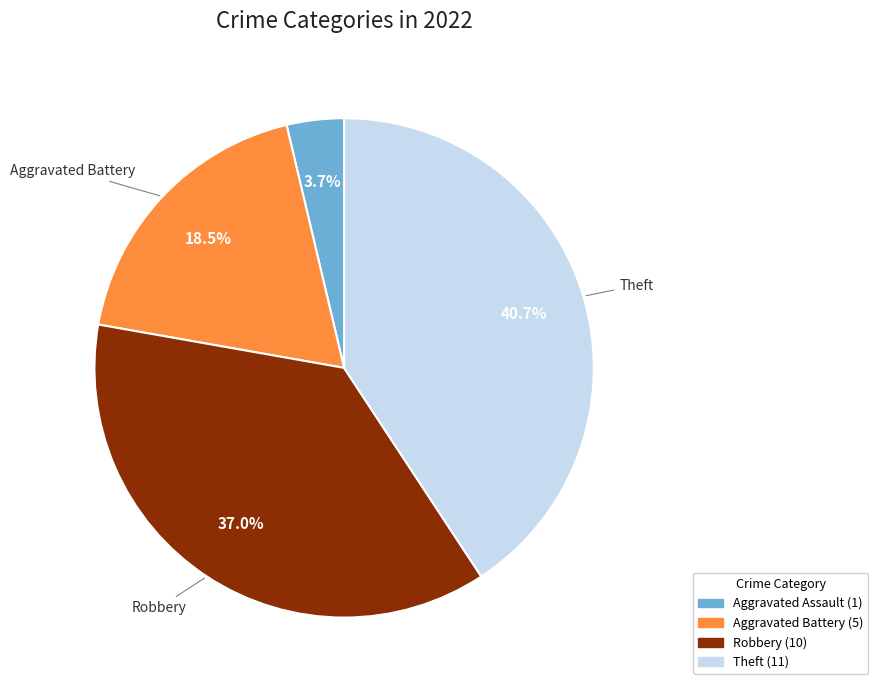

Does any single category account for the majority?

No